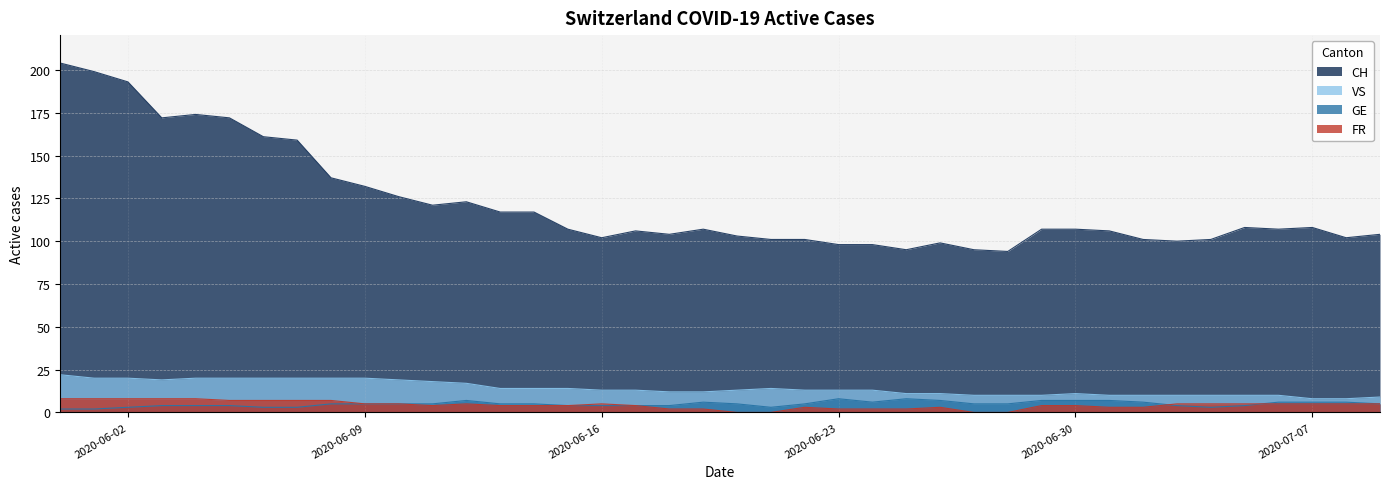

True or false: VS and GE cross at least once.

False